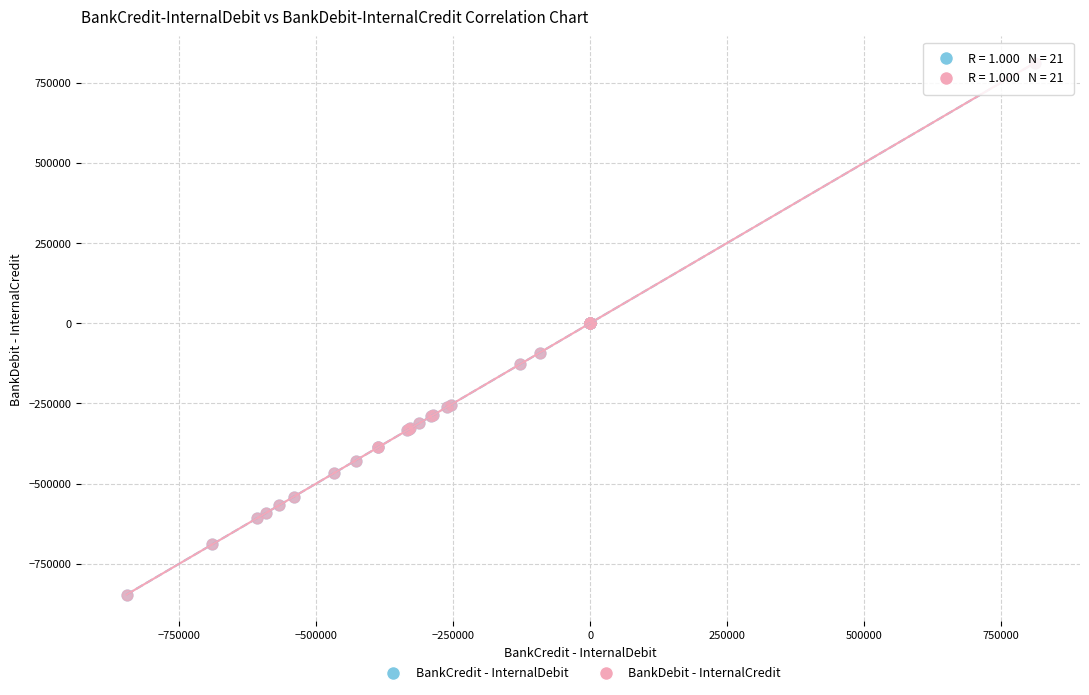

Which series has the largest Y range (max minus min)?

BankDebit - InternalCredit